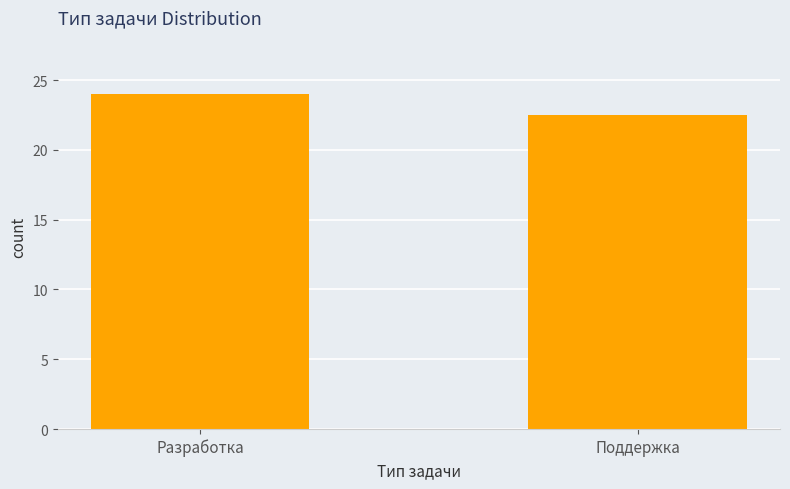

The chart shows a value of 24.0 at Разработка. True or false?

True